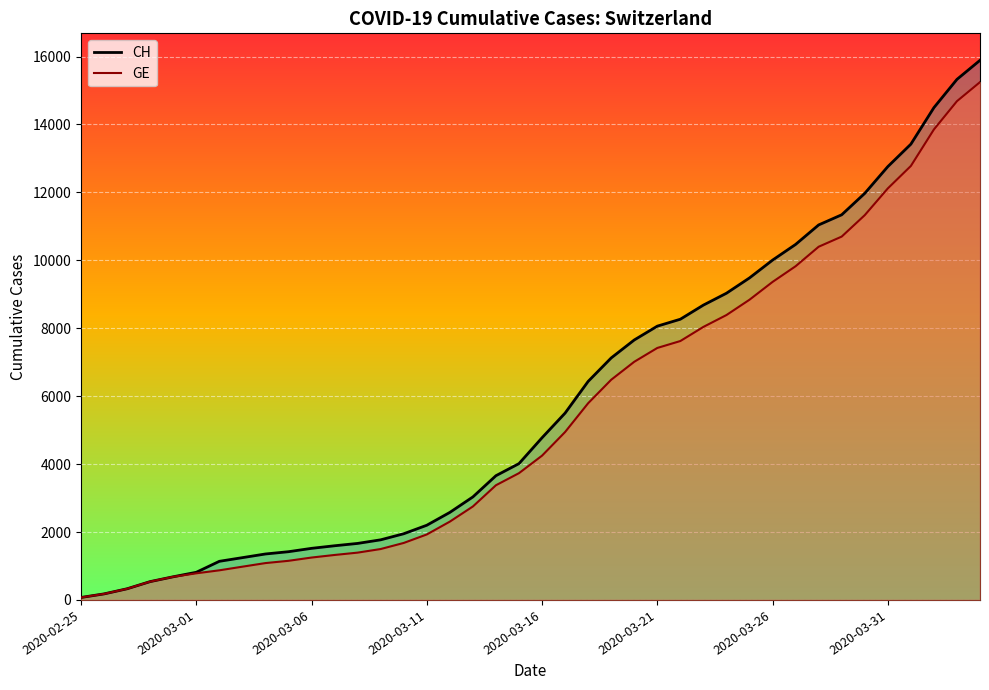

What is the difference between the maximum and minimum values in the CH series?

15815